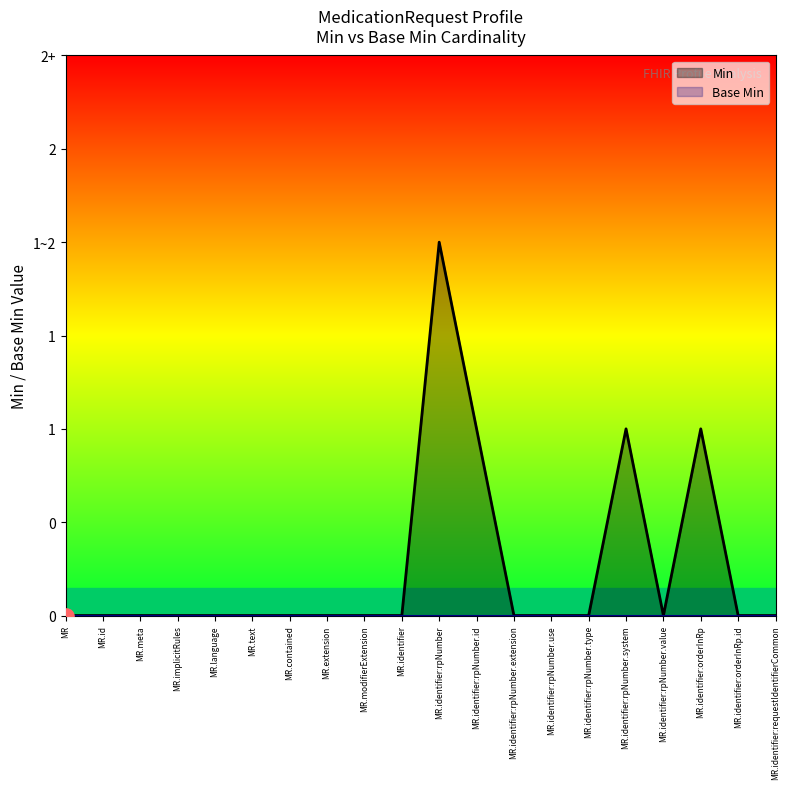

Which has a higher value, MR.text or MR.identifier:rpNumber.use?

MR.text